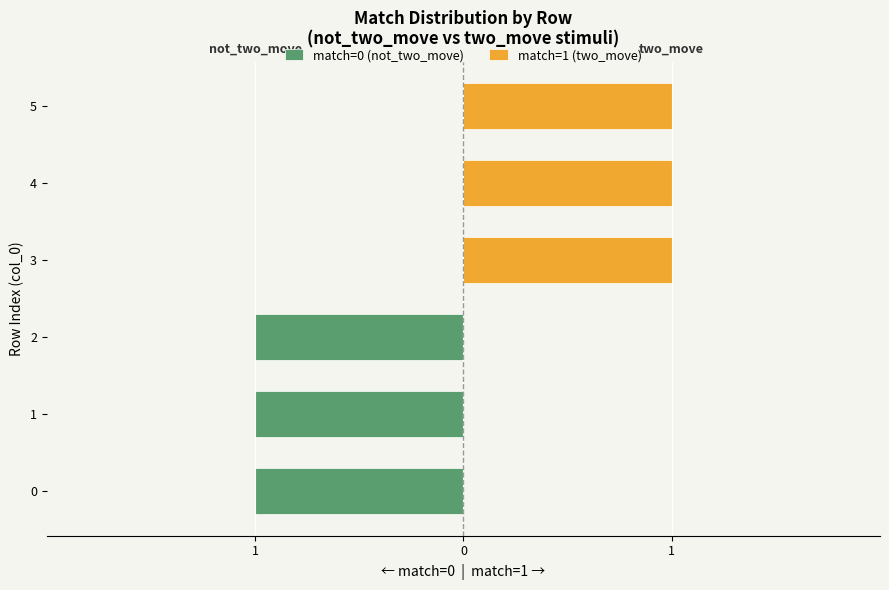

Which series has the widest spread of values?

match=0 (not_two_move)